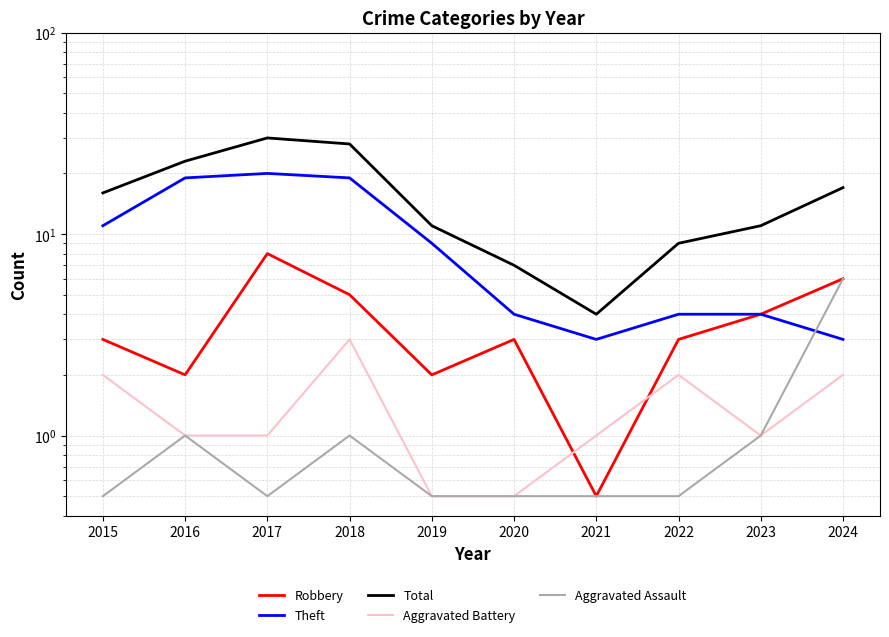

Does the chart have visible grid lines?

Yes